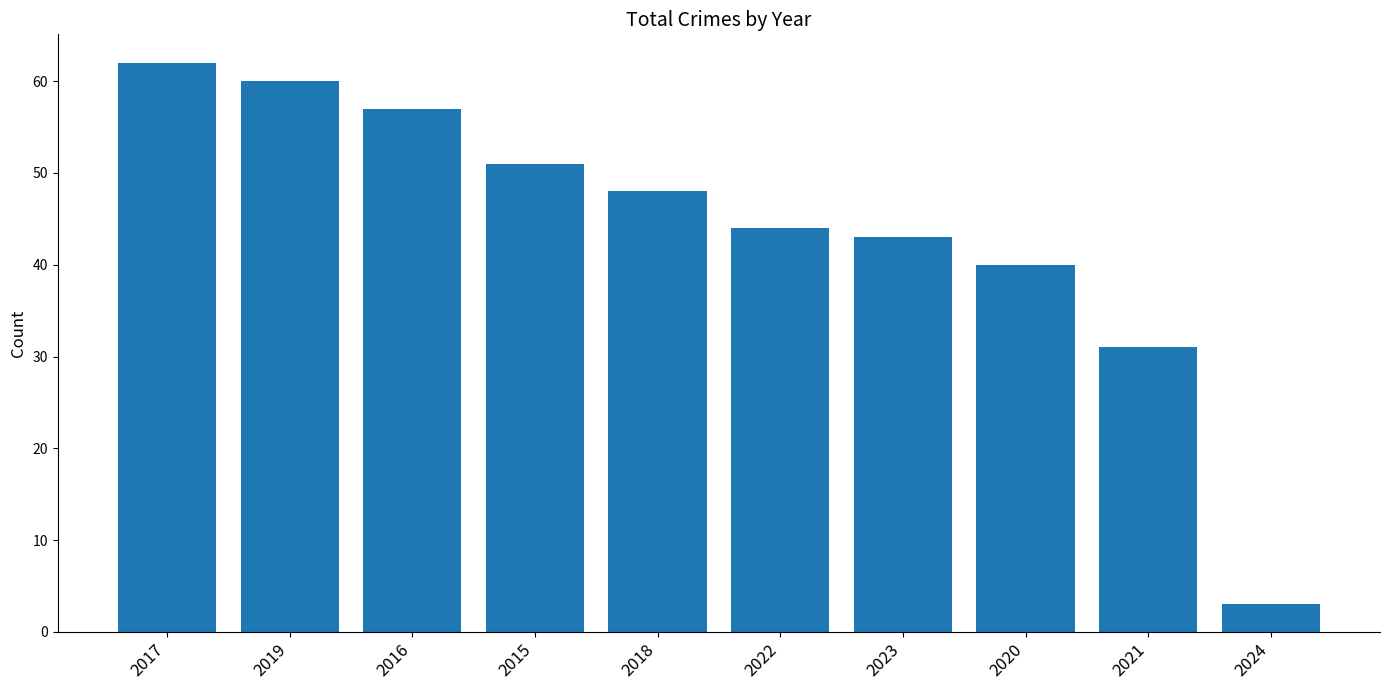

What is the ratio of the value at 2019 to the value at 2018?

1.2